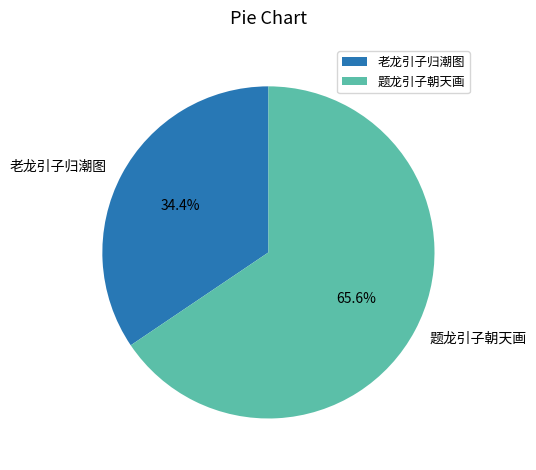

To the nearest percent, what portion does 题龙引子朝天画 represent?

66%